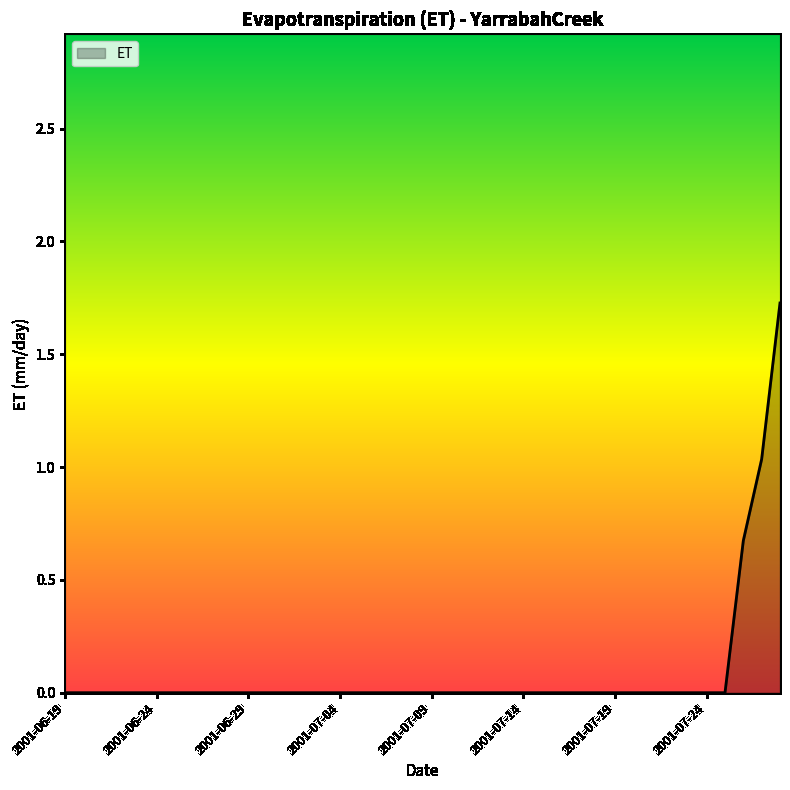

What is the minimum value shown in the chart?

0.0